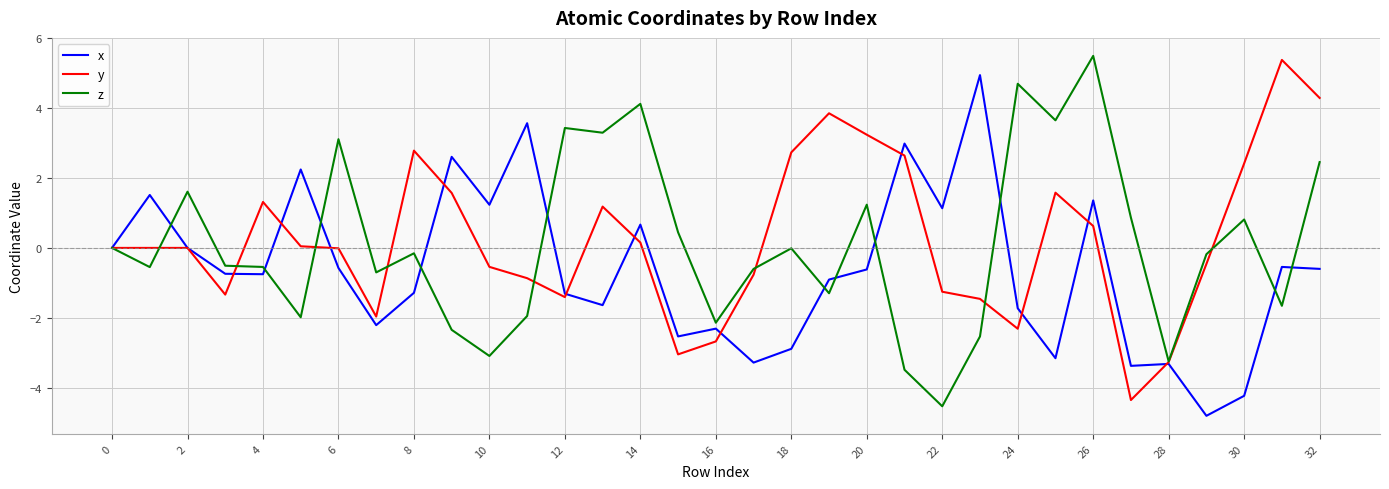

What is the sum of all z values?

3.7